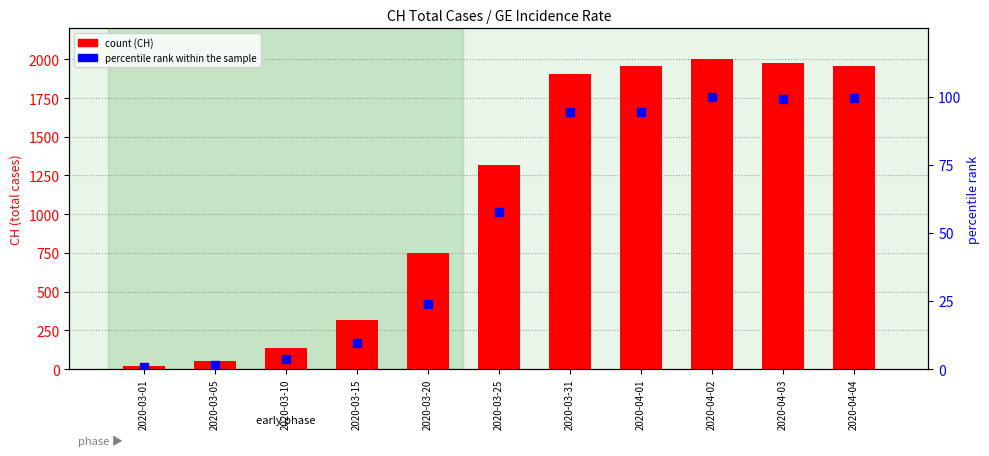

At how many categories does at least one series exceed 695?

7